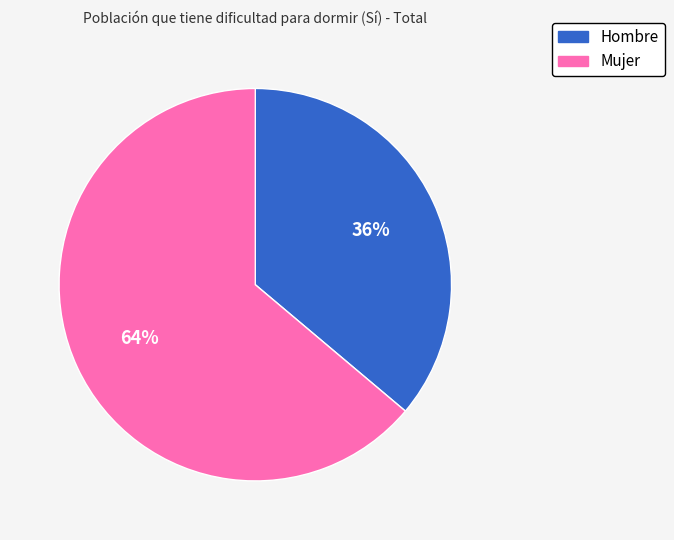

To the nearest percent, what portion does Hombre represent?

36%